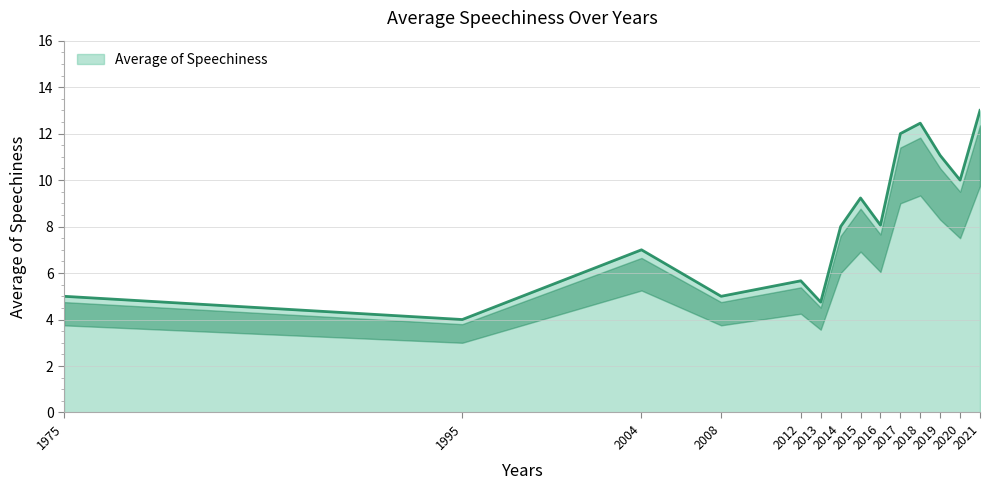

True or false: the data shows 3.6 at 2017.

False